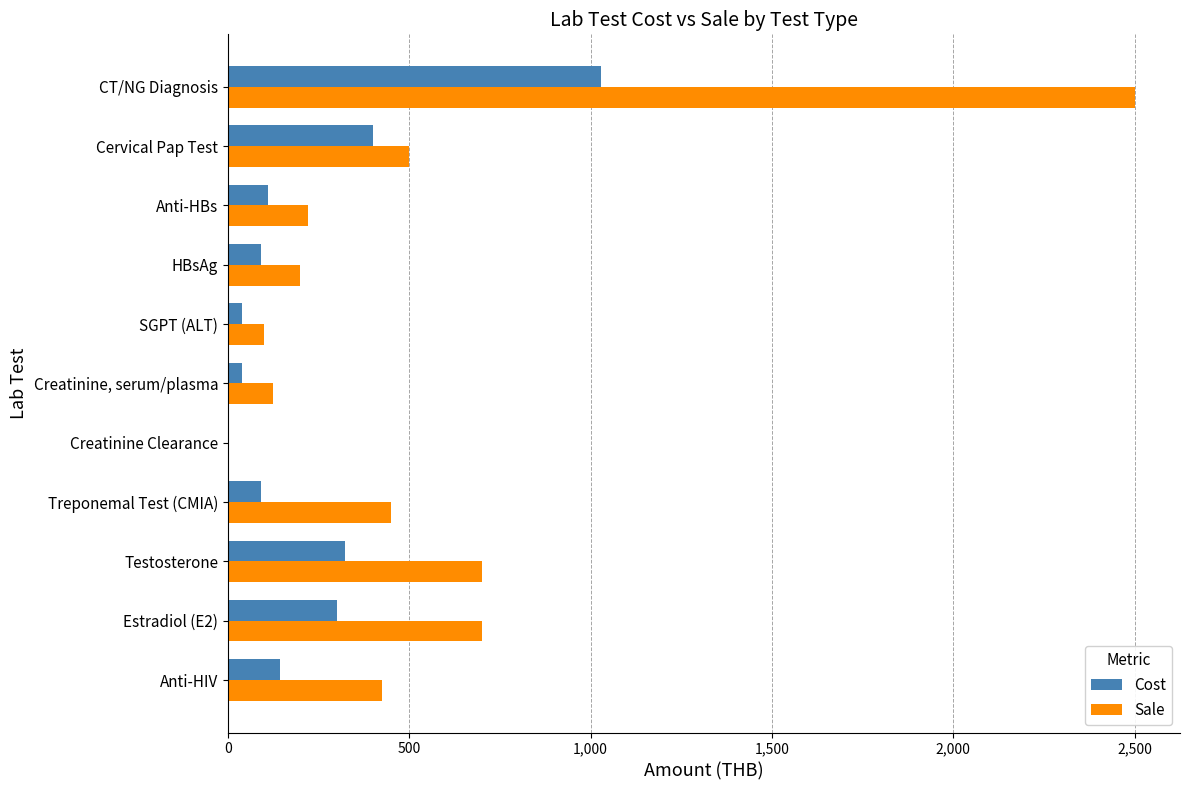

What is the sum of all Sale values?

5920